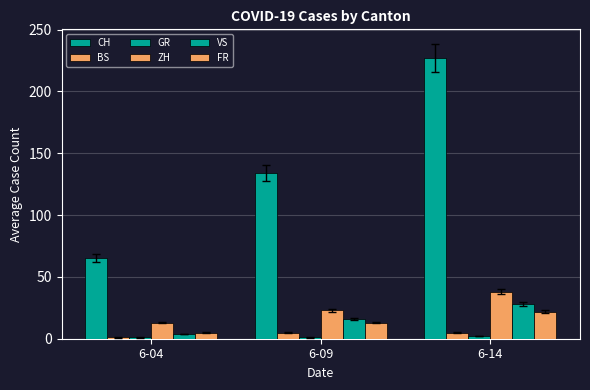

How many data points in VS are less than 16?

1